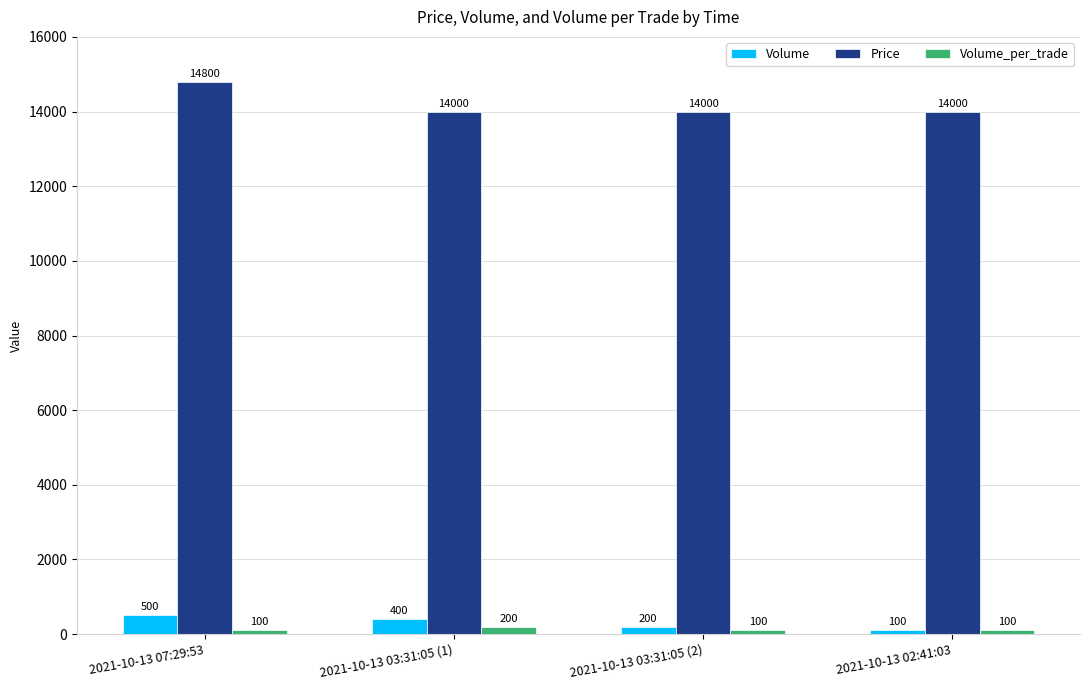

Count the Price values in the range 14000 to 14800.

4